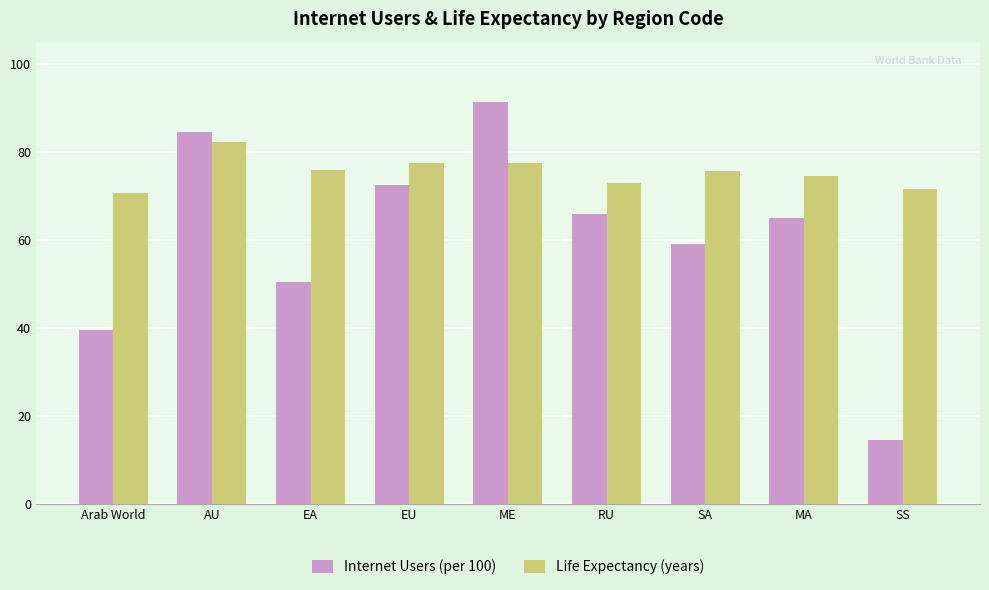

At which label is Internet Users (per 100) closest to 52?

EA